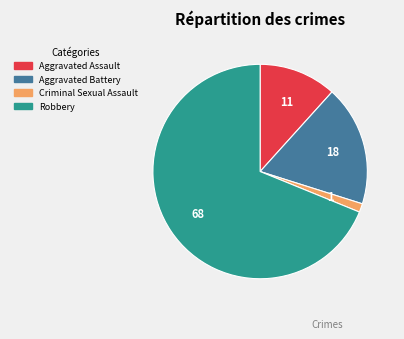

Rank the categories by value from highest to lowest.

Robbery, Aggravated Battery, Aggravated Assault, Criminal Sexual Assault